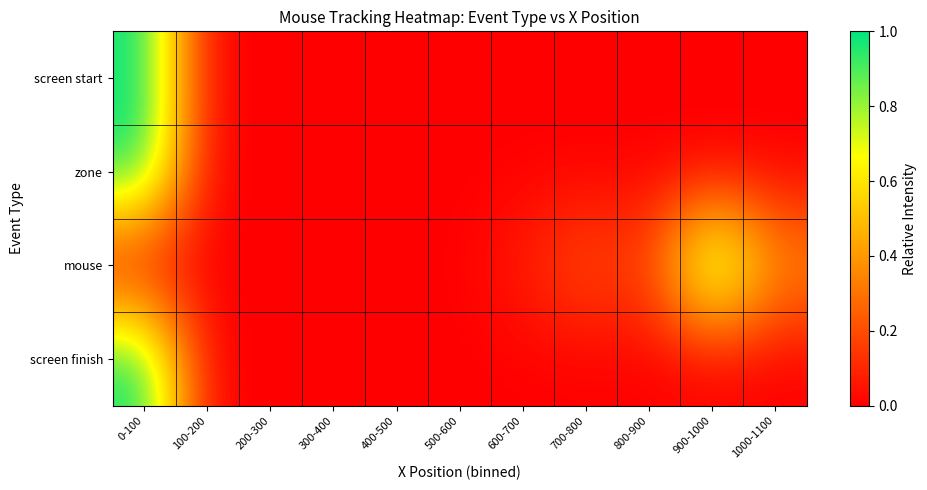

Reading right to left, extract all data points from this chart.

screen start: 1000-1100=0.0	900-1000=0.0	800-900=0.0	700-800=0.0	600-700=0.0	500-600=0.0	400-500=0.0	300-400=0.0	200-300=0.0	100-200=0.0	0-100=1.0
zone: 1000-1100=0.0	900-1000=0.0	800-900=0.0	700-800=0.0	600-700=0.0	500-600=0.0	400-500=0.0	300-400=0.0	200-300=0.0	100-200=0.0	0-100=1.0
mouse: 1000-1100=0.4	900-1000=1.0	800-900=0.2	700-800=0.2	600-700=0.1	500-600=0.0	400-500=0.0	300-400=0.0	200-300=0.0	100-200=0.0	0-100=0.0
screen finish: 1000-1100=0.0	900-1000=0.0	800-900=0.0	700-800=0.0	600-700=0.0	500-600=0.0	400-500=0.0	300-400=0.0	200-300=0.0	100-200=0.0	0-100=1.0